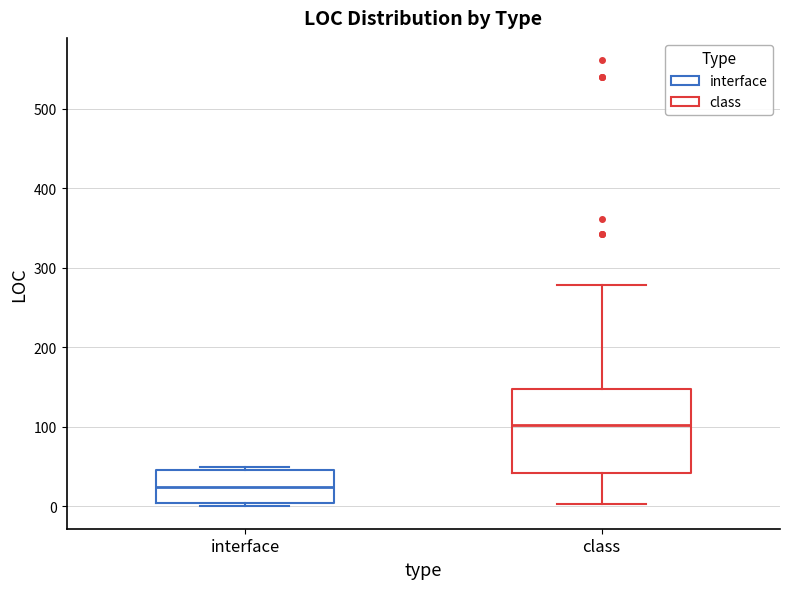

Reading left to right, transcribe this box plot: for each box, give where its median line is, the range the box spans, and where its two whiskers end, as read against the y-axis. The values are not printed on the chart, so give them approximately, as read against the axis.

interface: median 20, box 0 to 50, whiskers 0 (just below the box's lower edge) to 50 (just above the box's upper edge)
class: median 100, box 40 to 150, whiskers 0 to 280